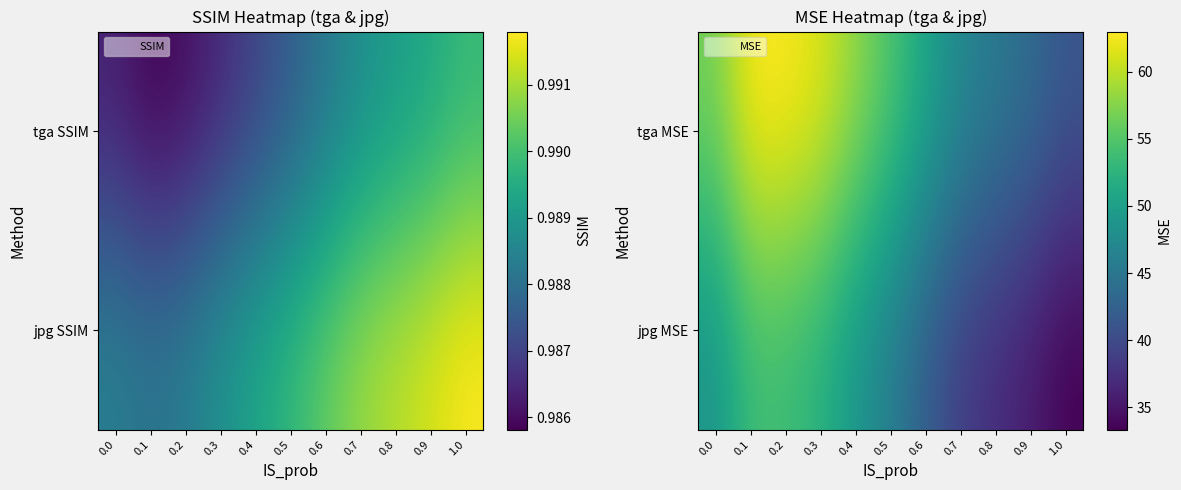

The jpg MSE series shows 45.8 at 0.5. True or false?

True